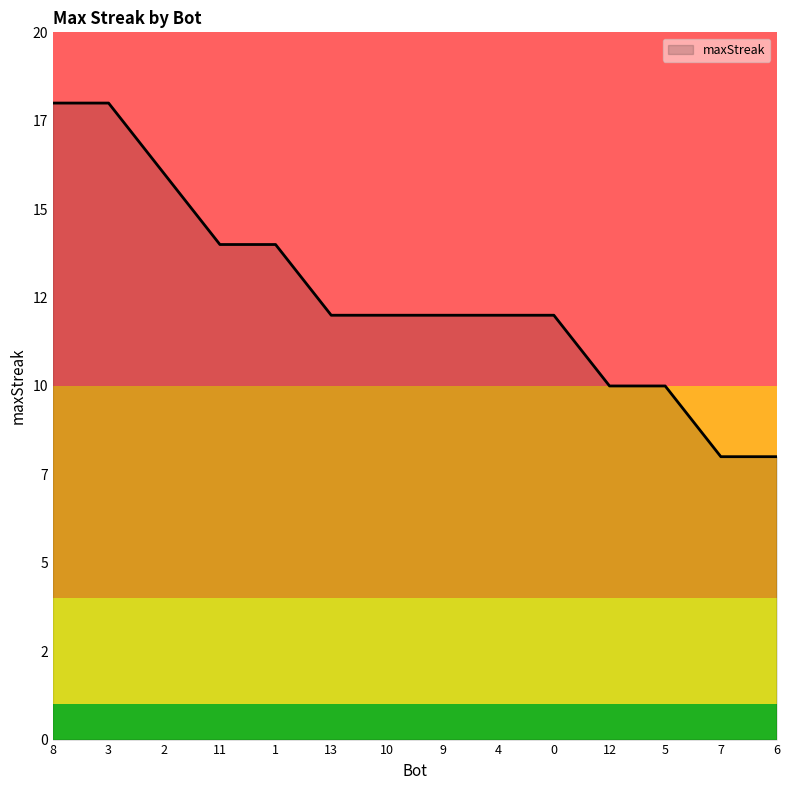

What position from the left is 8?

1